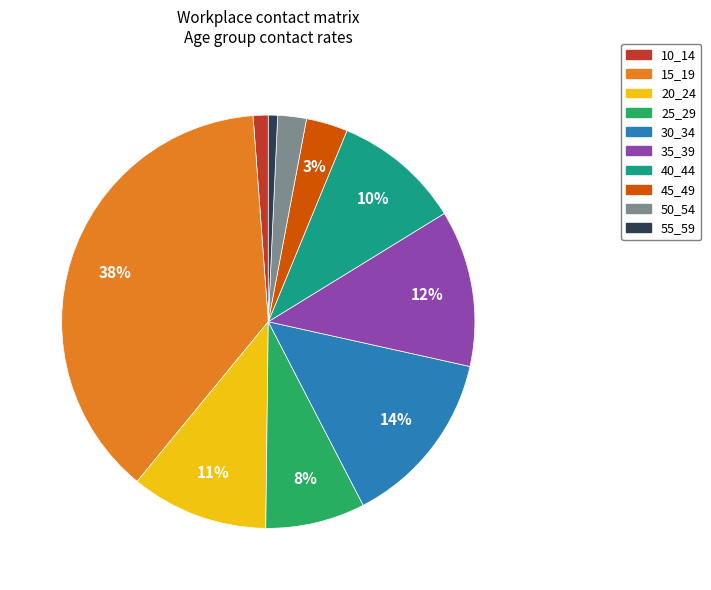

Does 45_49 account for over 50% of the chart?

No